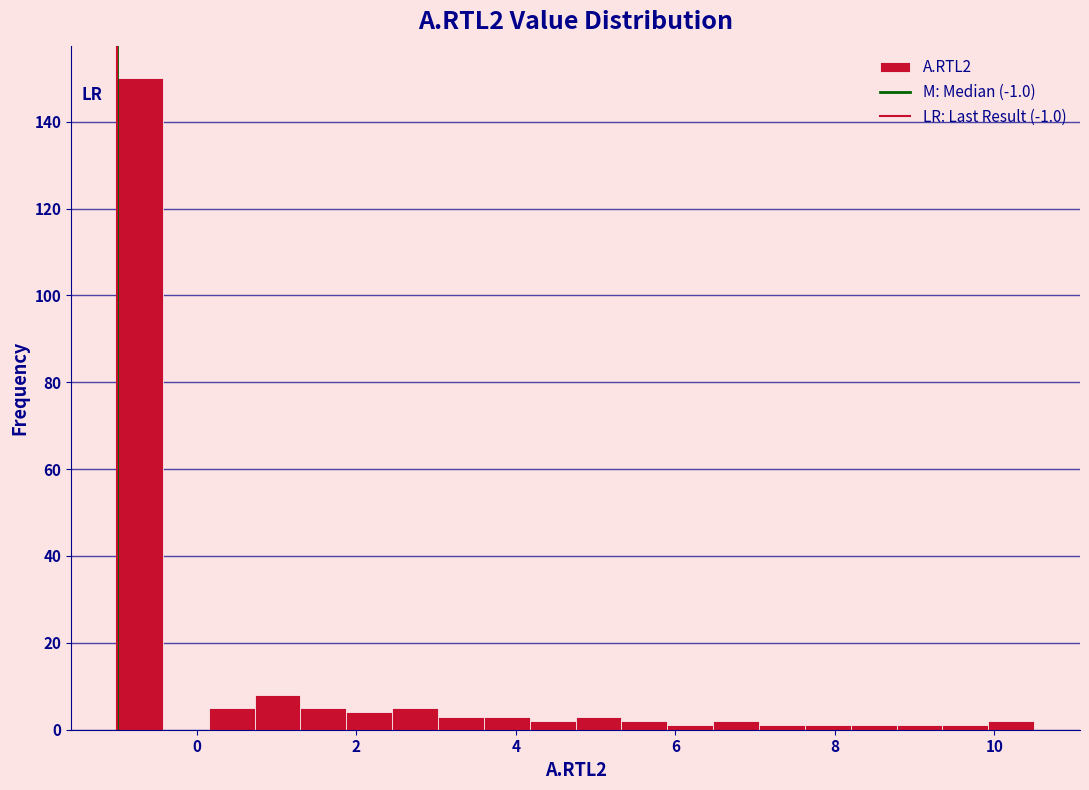

Read against the x-axis, roughly where is the centre of the tallest bar?

-0.8